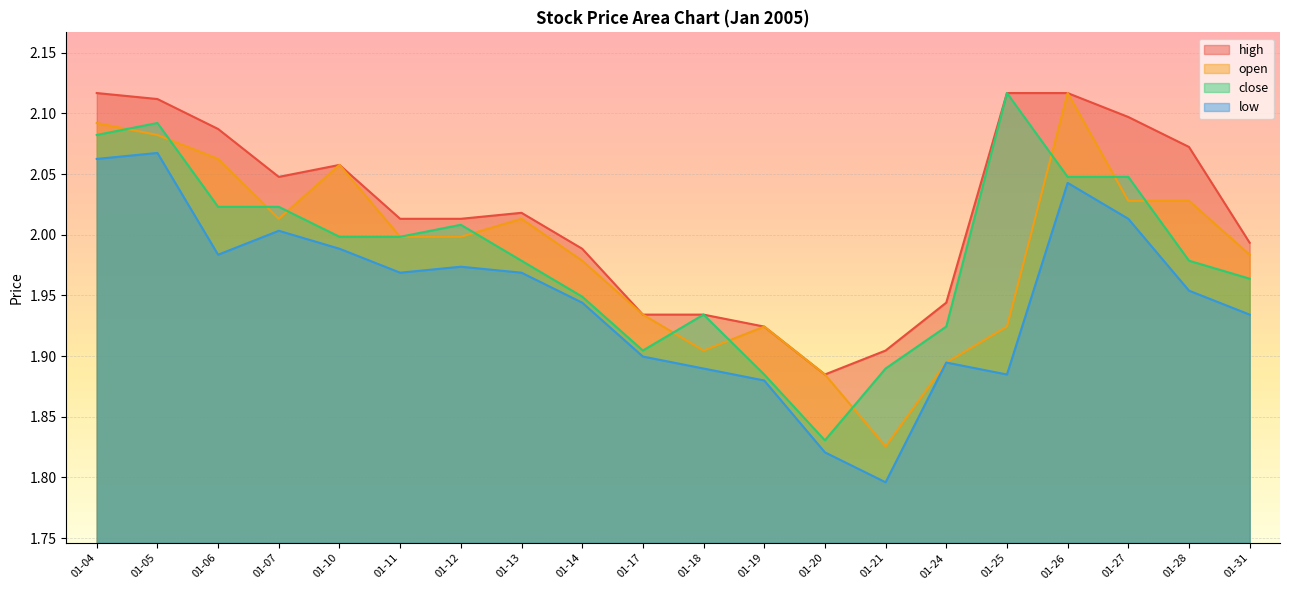

What is the value of the high point at the 1st from the left?

2.1